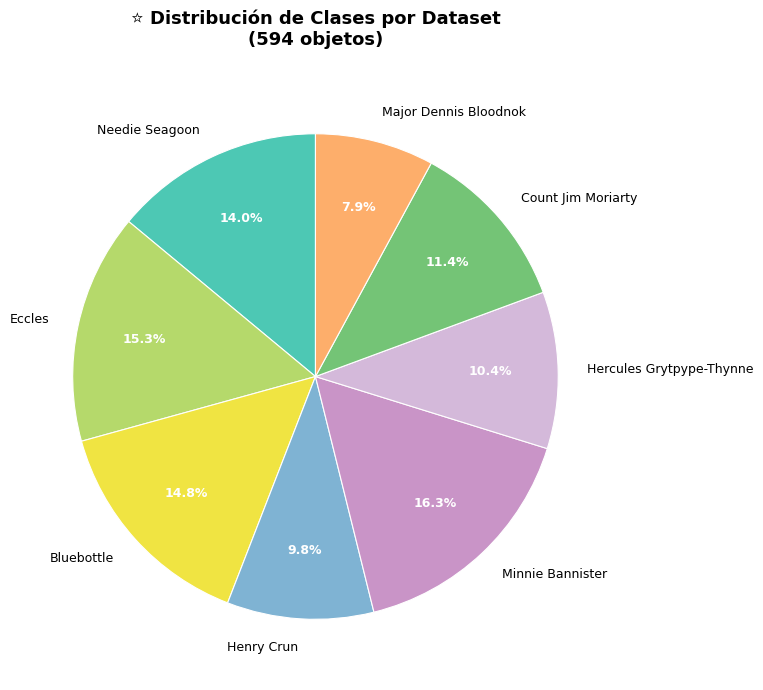

What is the largest slice in the pie chart?

Minnie Bannister